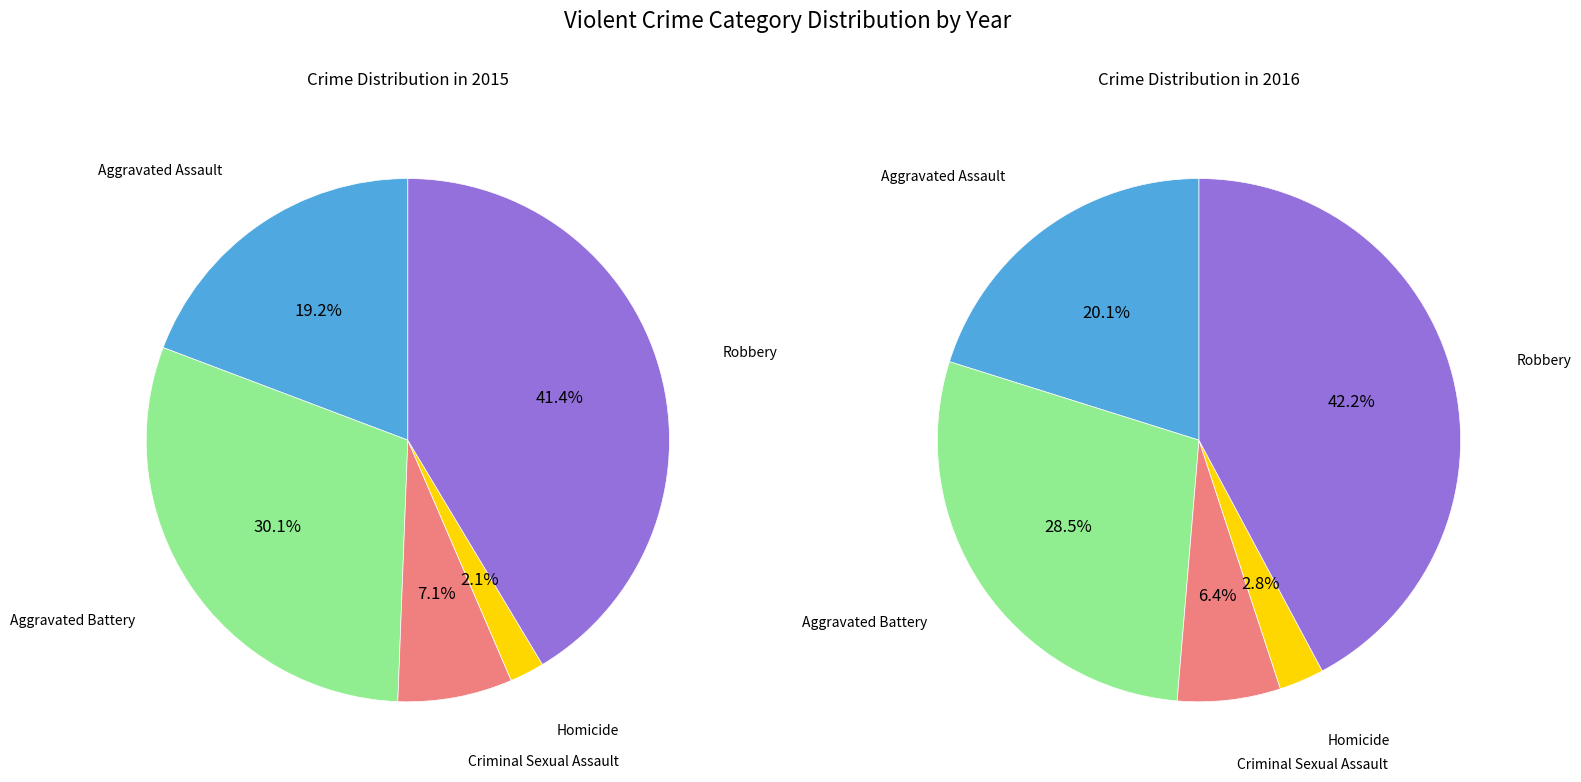

To the nearest percent, what portion does 2 represent?

6%